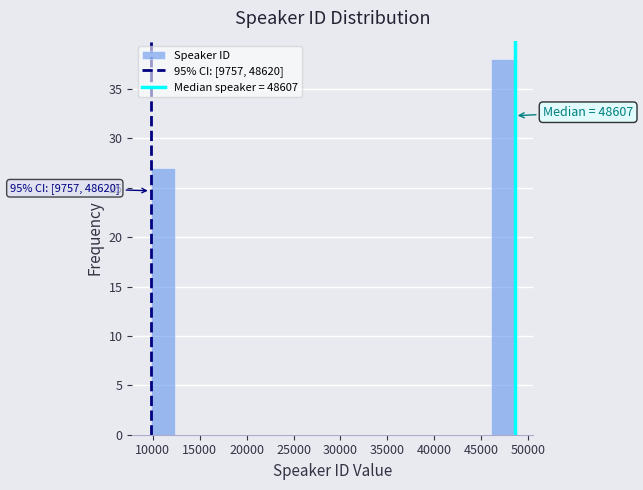

Which range on the x-axis has the tallest bar?

46000 to 48500